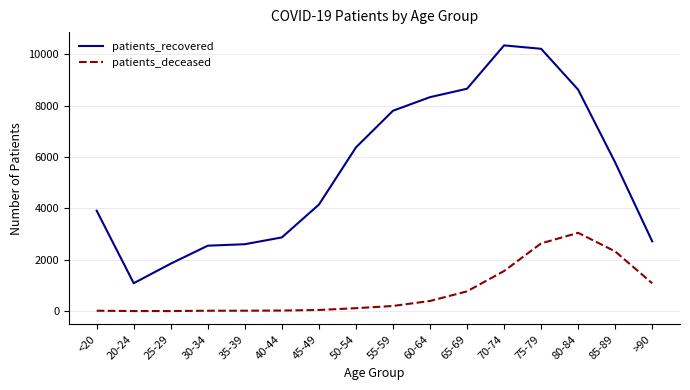

True or false: patients_recovered and patients_deceased intersect in this chart.

False